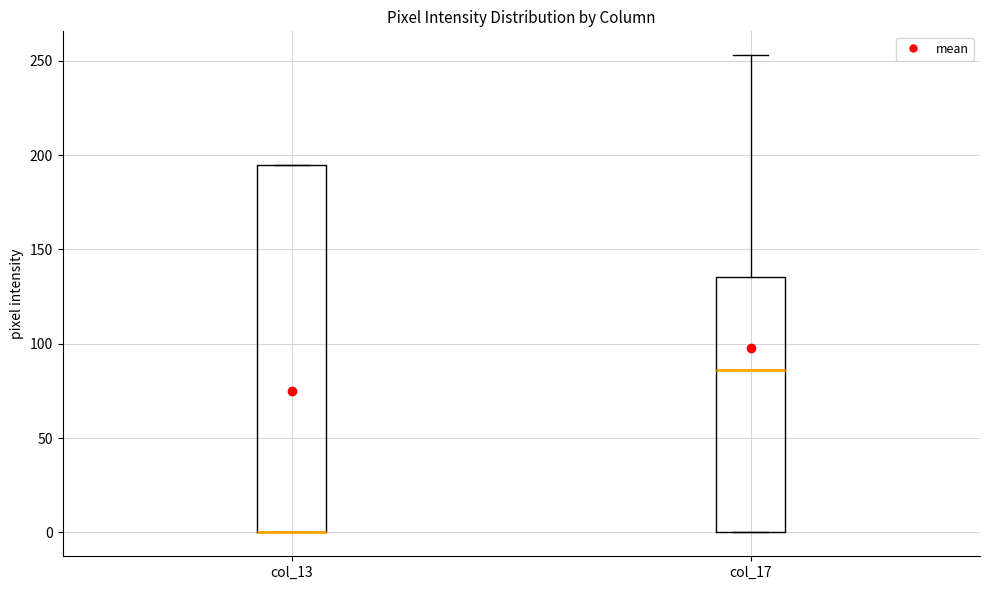

Where is the lower edge of the box for col_13 on the y-axis? The values are not printed on the chart, so give them approximately, as read against the axis.

0